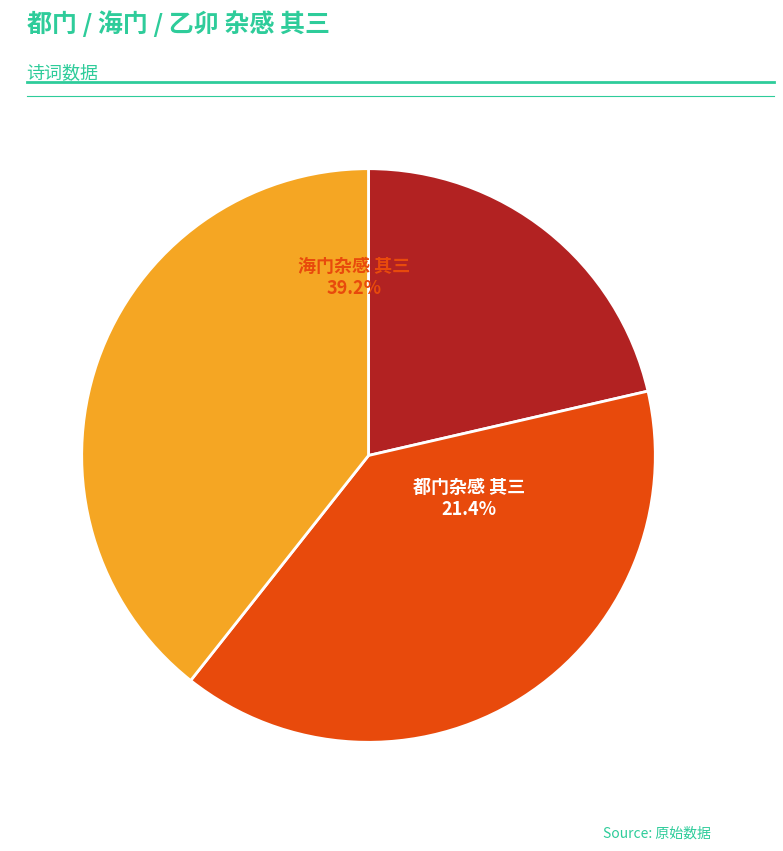

What portion of the pie excludes 乙卯都门杂感 其三?

60.6%